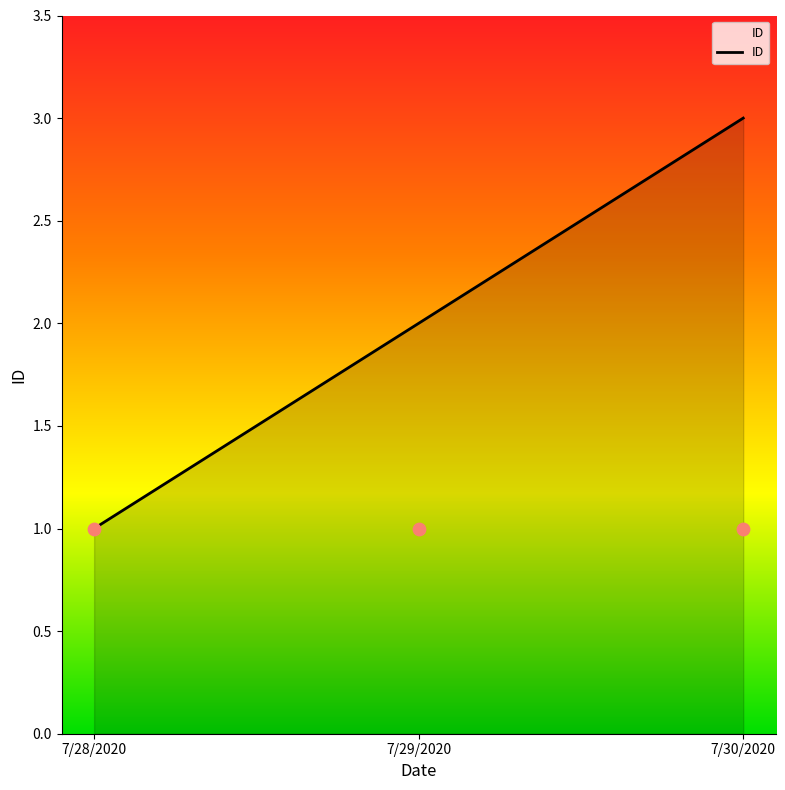

Between 7/30/2020 and 7/29/2020, which is larger?

7/30/2020